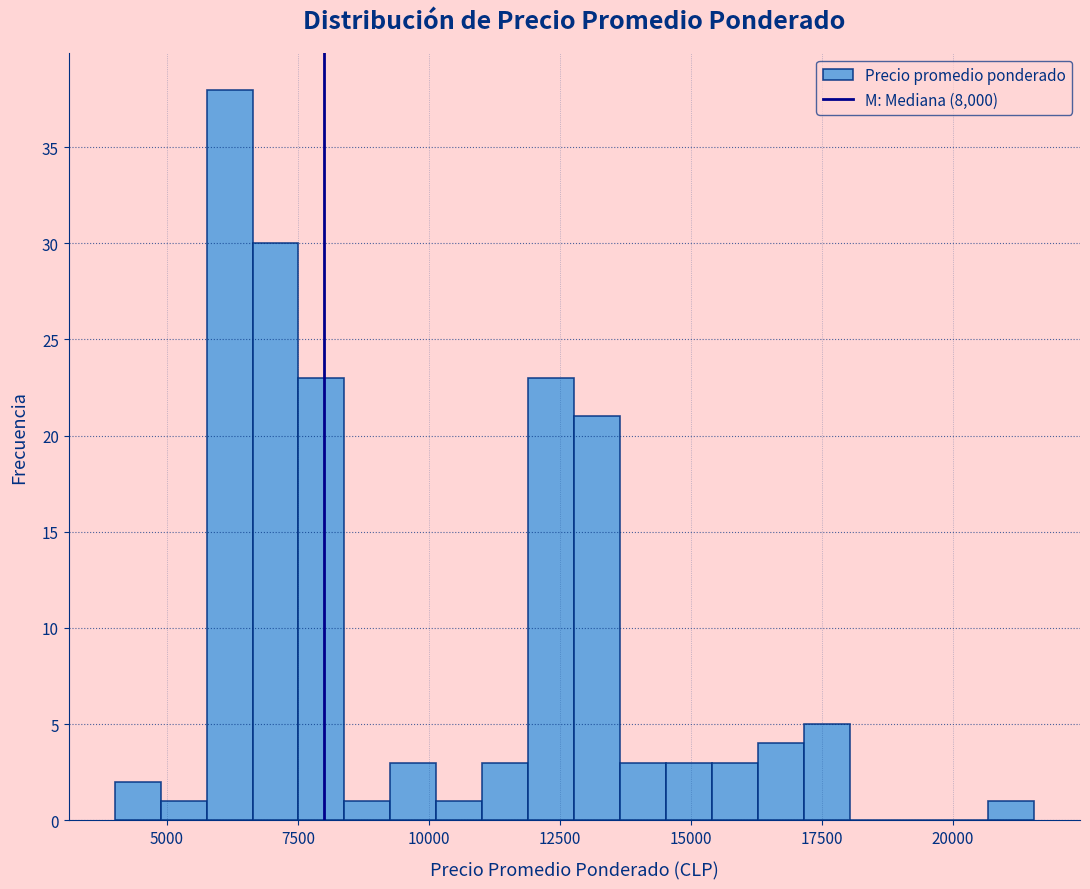

Around what value on the x-axis is the tallest bar? Give the approximate position of its centre, as read against the axis.

6000